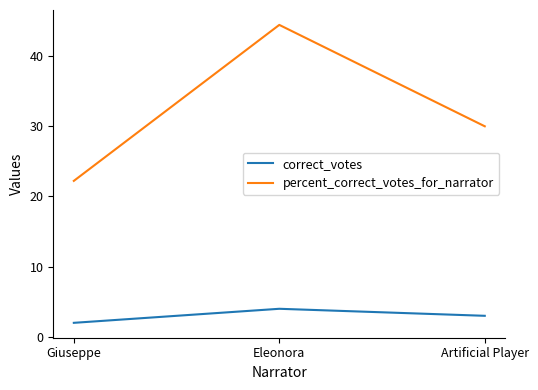

How many correct_votes values are between 2 and 4?

3